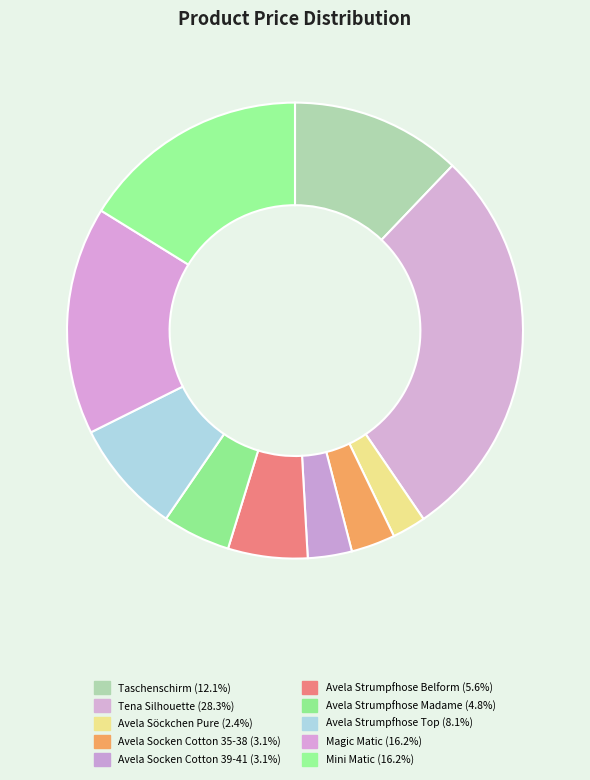

What percentage is the Avela Strumpfhose Belform slice, to the nearest percent?

6%